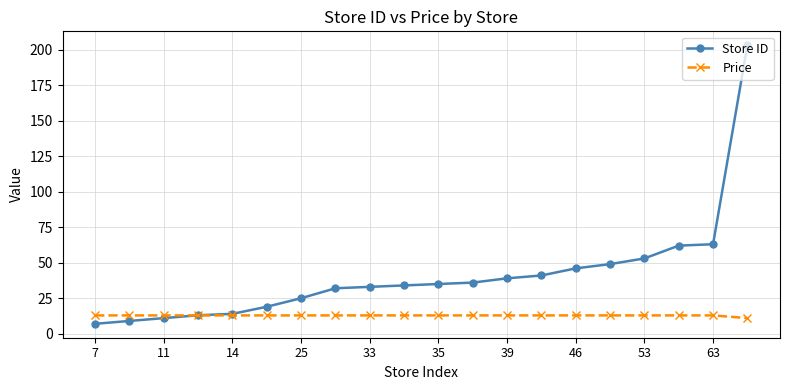

Which series has the widest spread of values?

Store ID